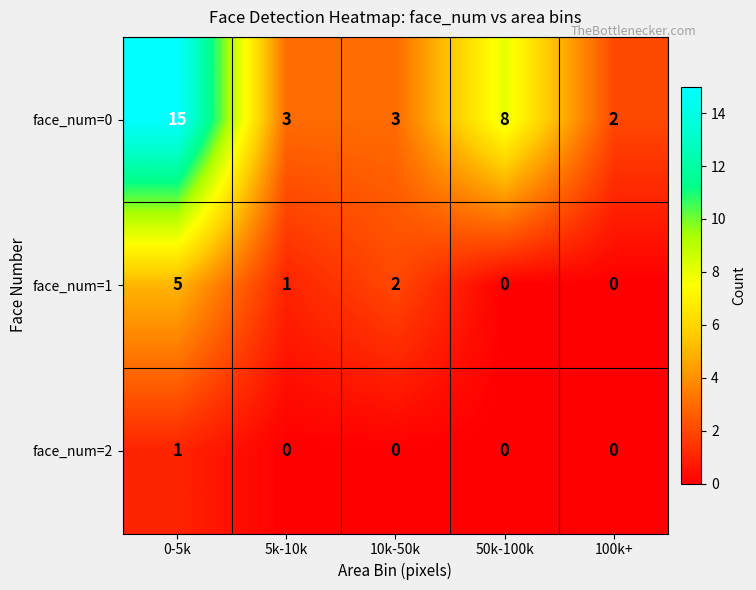

Reading left to right, list all the values displayed in this chart.

face_num=0: 0-5k=15	5k-10k=3	10k-50k=3	50k-100k=8	100k+=2
face_num=1: 0-5k=5	5k-10k=1	10k-50k=2	50k-100k=0	100k+=0
face_num=2: 0-5k=1	5k-10k=0	10k-50k=0	50k-100k=0	100k+=0